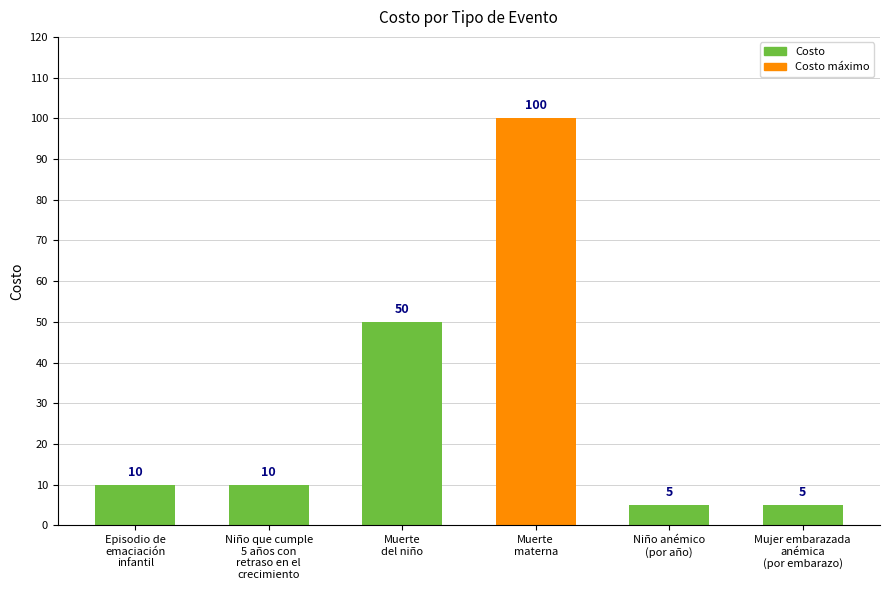

What is the value of the 3rd bar from the left?

50